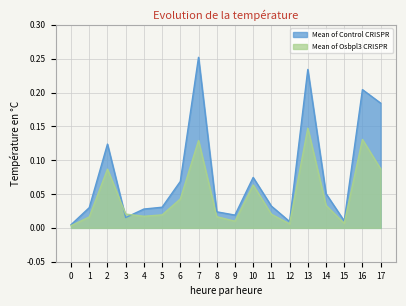

Is the value of Mean of Control CRISPR at 12 greater than the value of Mean of Osbpl3 CRISPR at 12?

Yes